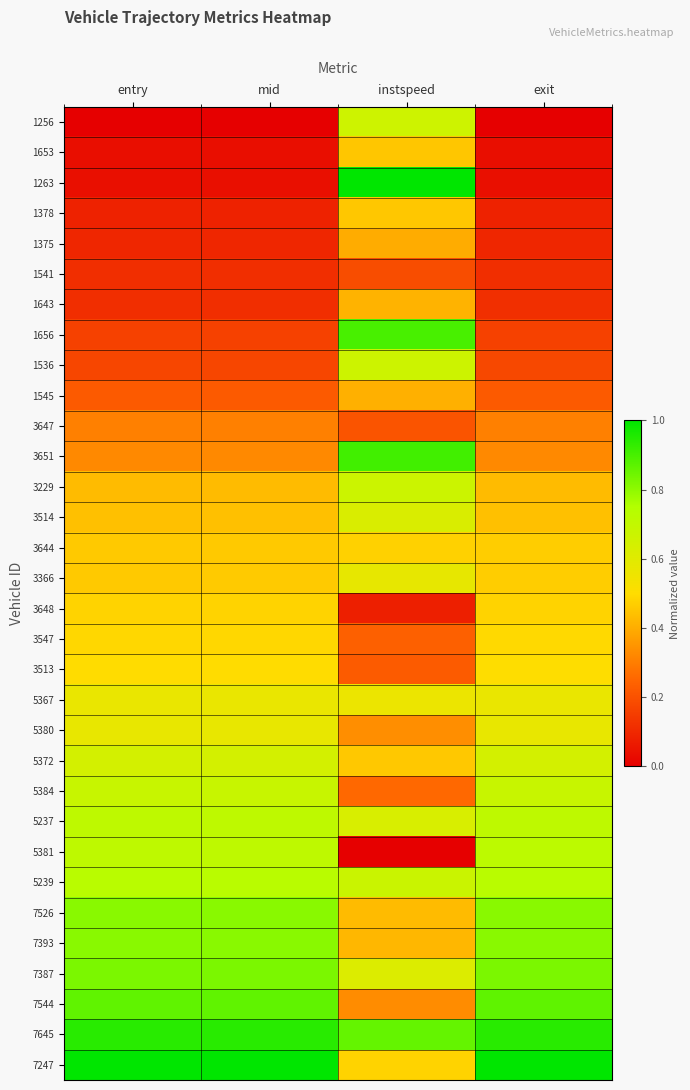

Reading left to right, extract all data points from this chart.

1256: entry=0.0	mid=0.0	instspeed=0.7	exit=0.0
1653: entry=0.0	mid=0.0	instspeed=0.5	exit=0.0
1263: entry=0.0	mid=0.0	instspeed=1.0	exit=0.0
1378: entry=0.1	mid=0.1	instspeed=0.5	exit=0.1
1375: entry=0.1	mid=0.1	instspeed=0.4	exit=0.1
1541: entry=0.1	mid=0.1	instspeed=0.2	exit=0.1
1643: entry=0.1	mid=0.1	instspeed=0.4	exit=0.1
1656: entry=0.2	mid=0.2	instspeed=0.9	exit=0.2
1536: entry=0.2	mid=0.2	instspeed=0.7	exit=0.2
1545: entry=0.2	mid=0.2	instspeed=0.4	exit=0.2
3647: entry=0.3	mid=0.3	instspeed=0.2	exit=0.3
3651: entry=0.3	mid=0.3	instspeed=0.9	exit=0.3
3229: entry=0.4	mid=0.4	instspeed=0.7	exit=0.4
3514: entry=0.4	mid=0.4	instspeed=0.6	exit=0.4
3644: entry=0.5	mid=0.5	instspeed=0.5	exit=0.5
3366: entry=0.5	mid=0.5	instspeed=0.6	exit=0.5
3648: entry=0.5	mid=0.5	instspeed=0.1	exit=0.5
3547: entry=0.5	mid=0.5	instspeed=0.2	exit=0.5
3513: entry=0.5	mid=0.5	instspeed=0.2	exit=0.5
5367: entry=0.6	mid=0.6	instspeed=0.6	exit=0.6
5380: entry=0.6	mid=0.6	instspeed=0.3	exit=0.6
5372: entry=0.6	mid=0.6	instspeed=0.5	exit=0.6
5384: entry=0.7	mid=0.7	instspeed=0.3	exit=0.7
5237: entry=0.7	mid=0.7	instspeed=0.6	exit=0.7
5381: entry=0.7	mid=0.7	instspeed=0.0	exit=0.7
5239: entry=0.7	mid=0.7	instspeed=0.7	exit=0.7
7526: entry=0.8	mid=0.8	instspeed=0.4	exit=0.8
7393: entry=0.8	mid=0.8	instspeed=0.4	exit=0.8
7387: entry=0.8	mid=0.8	instspeed=0.6	exit=0.8
7544: entry=0.9	mid=0.9	instspeed=0.3	exit=0.9
7645: entry=0.9	mid=0.9	instspeed=0.9	exit=0.9
7247: entry=1.0	mid=1.0	instspeed=0.5	exit=1.0